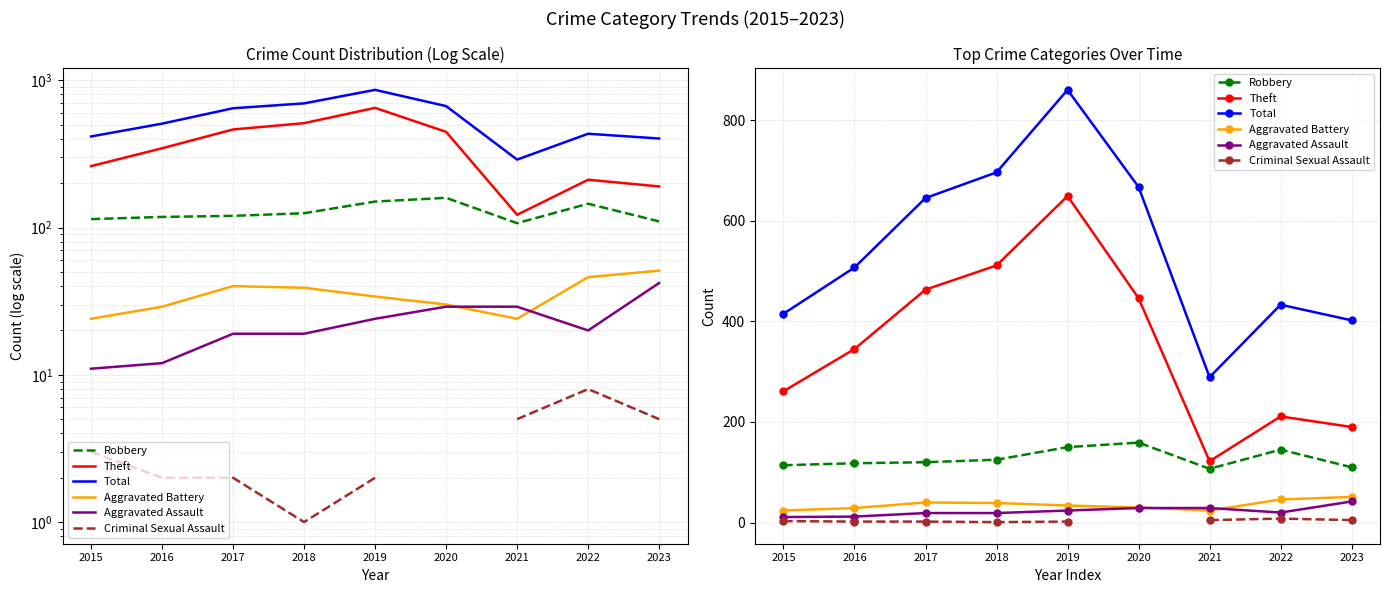

What is the sum of all Total values?

4914.0